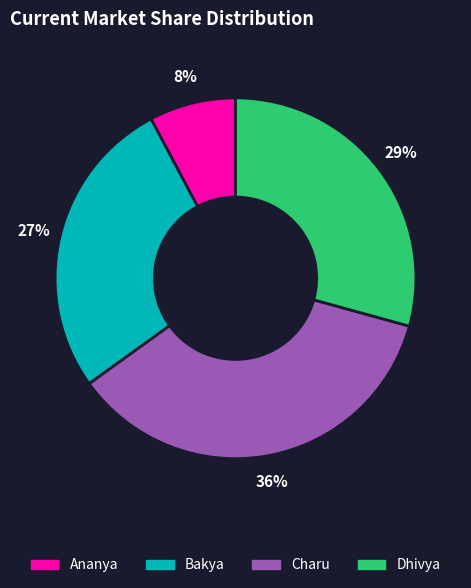

Which category has the biggest portion of the pie?

Charu